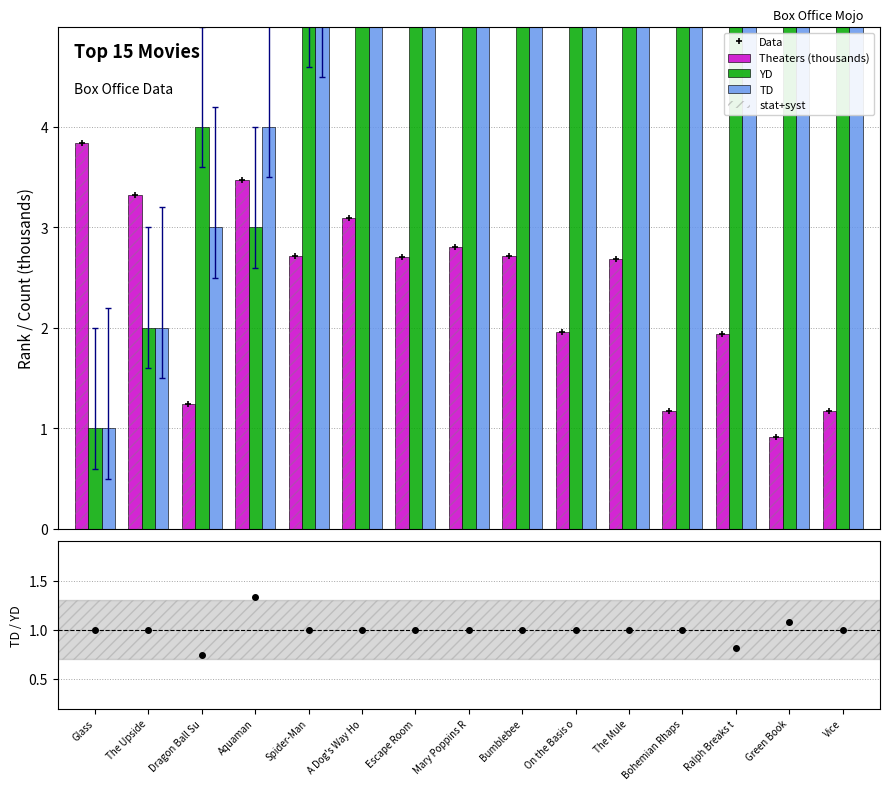

Is it true that TD equals 1.0 at Glass?

True